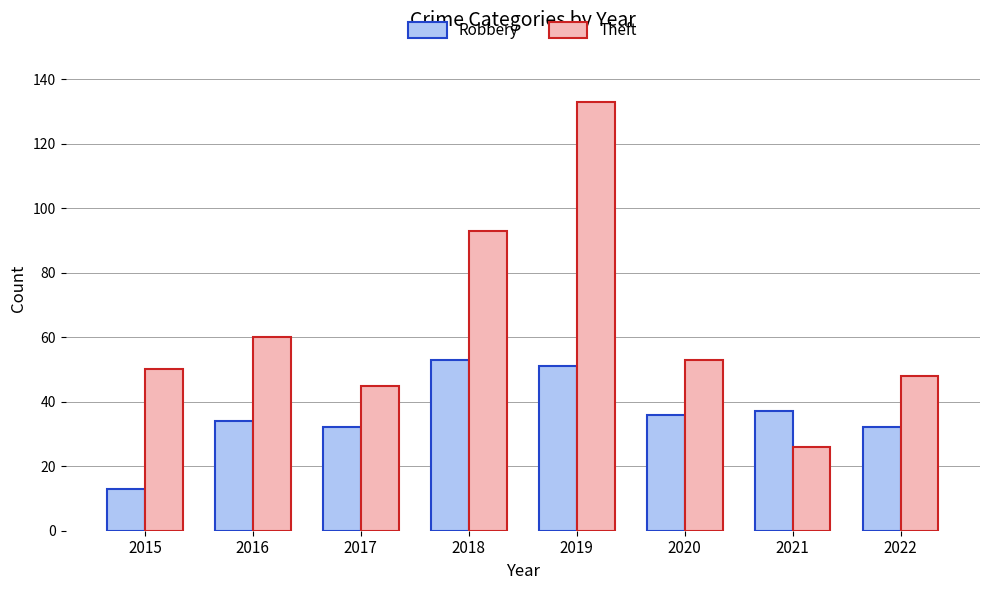

Is the value of Robbery at 2016 greater than the value of Theft at 2016?

No